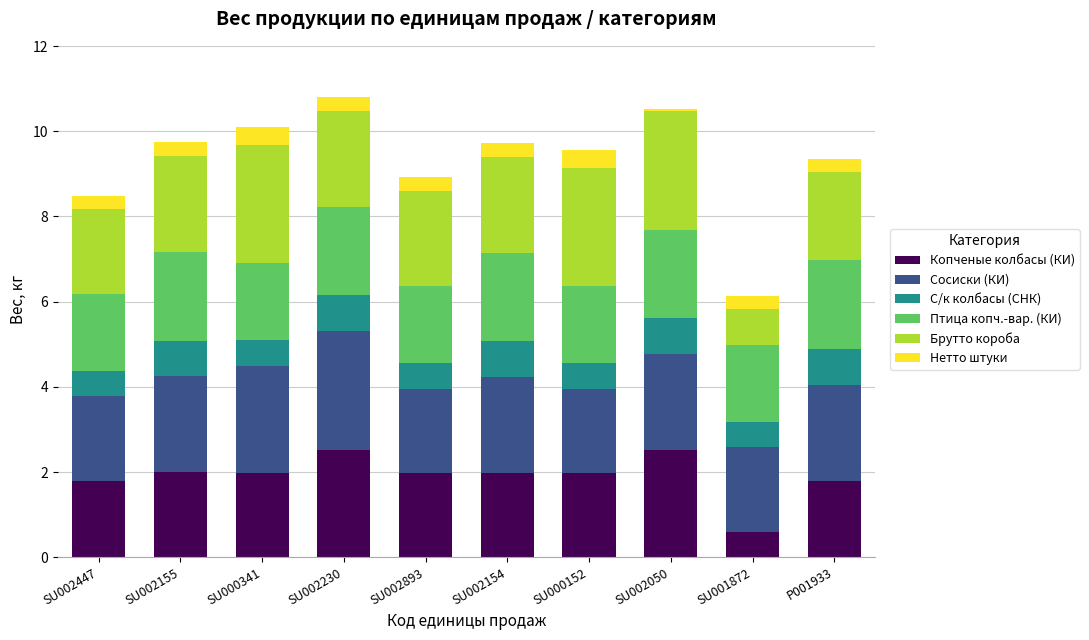

What is the lowest value of the Копченые колбасы (КИ) series?

0.6